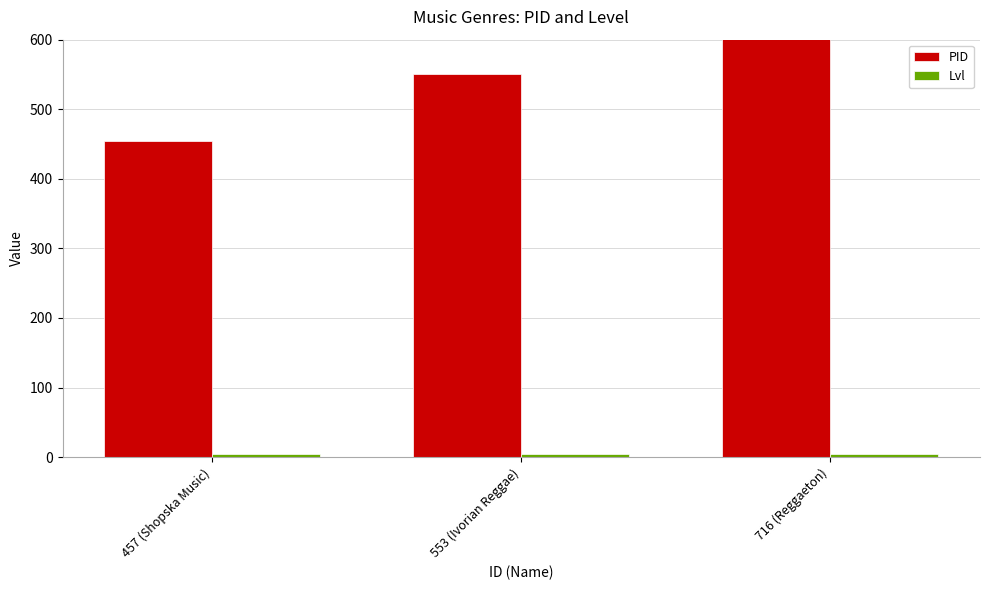

Is it true that PID equals 550 at 553 (Ivorian Reggae)?

True